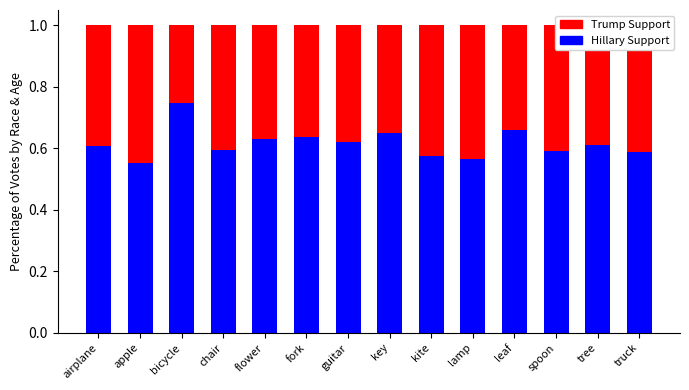

What is the total value across all series at tree?

1.0